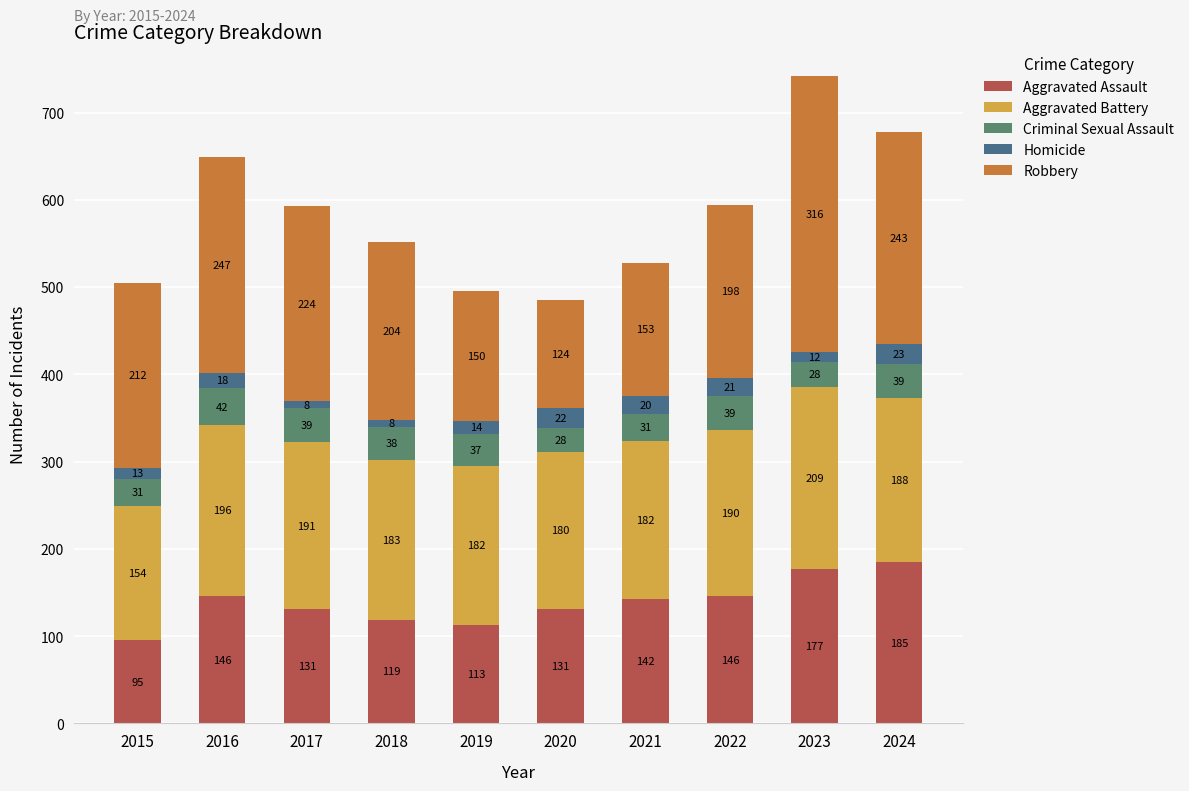

How many bars are there in total?

10